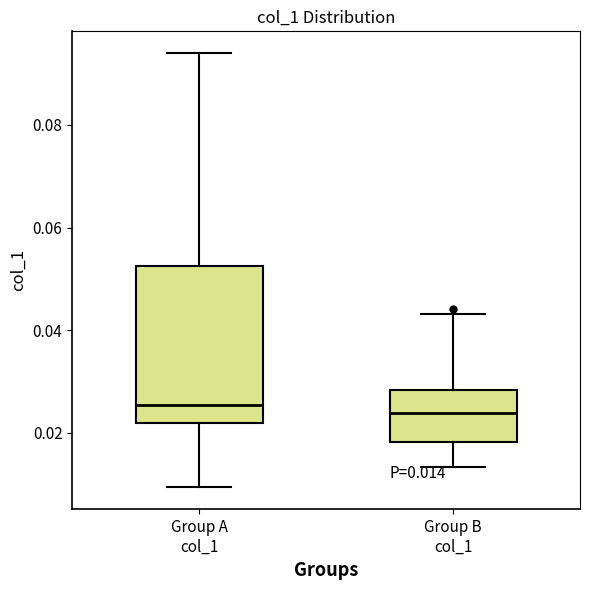

Which box is the tallest, from its lower edge to its upper edge?

Group A col_1